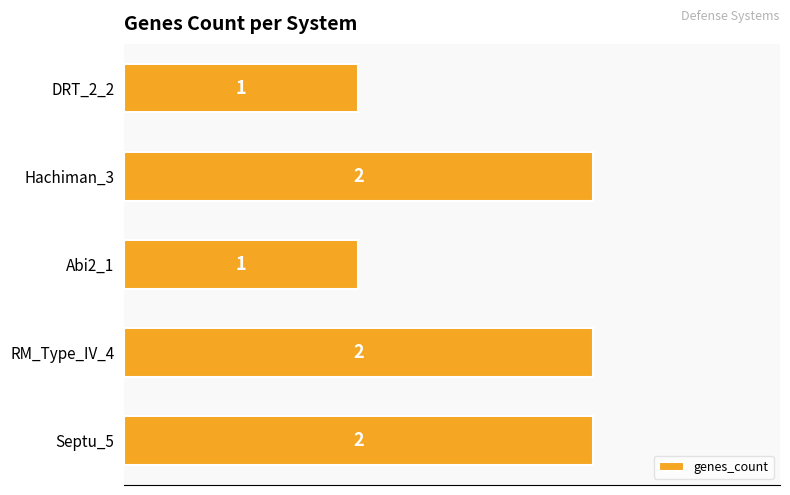

Is it true that the value at DRT_2_2 is 1?

True